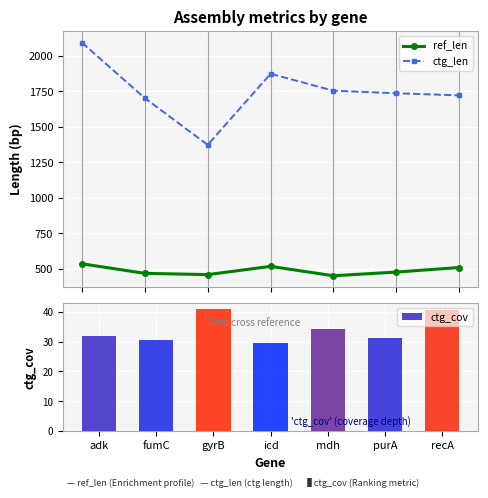

At which category is the sum across all series the highest?

adk